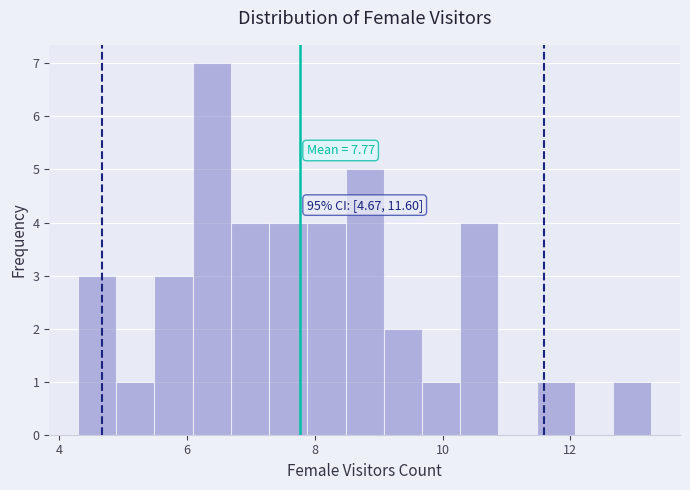

Read against the x-axis, roughly where is the centre of the tallest bar?

6.4